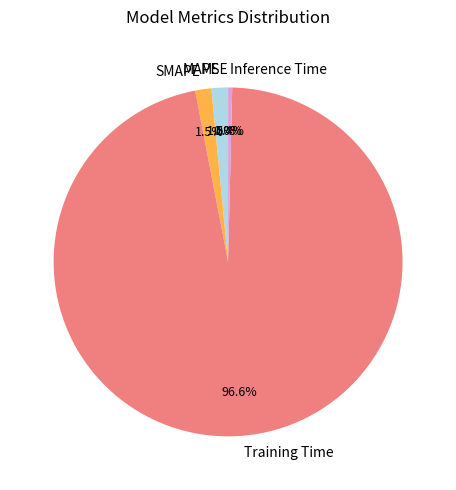

What portion of the pie excludes Inference Time?

99.6%